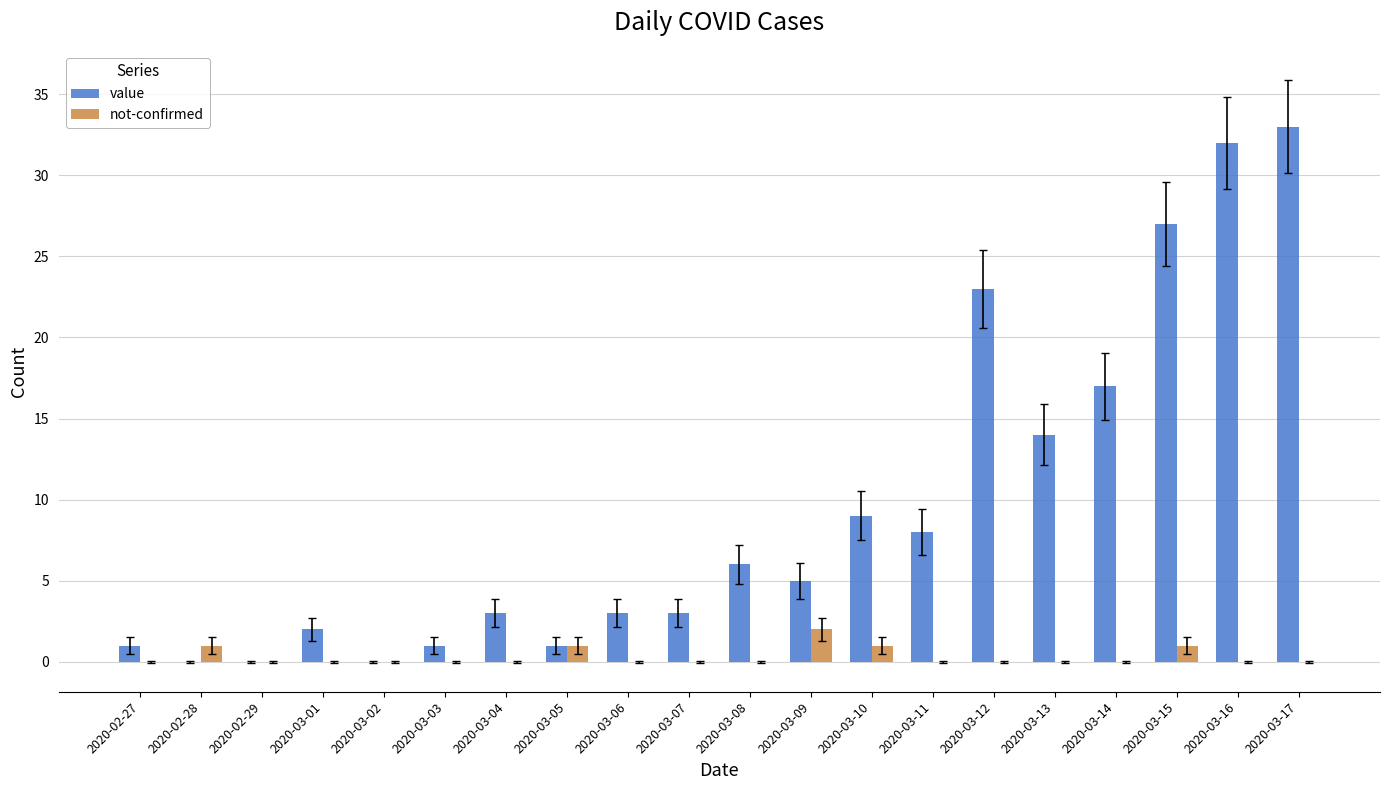

What is the sum of the value values at 2020-03-13 and 2020-02-27?

15